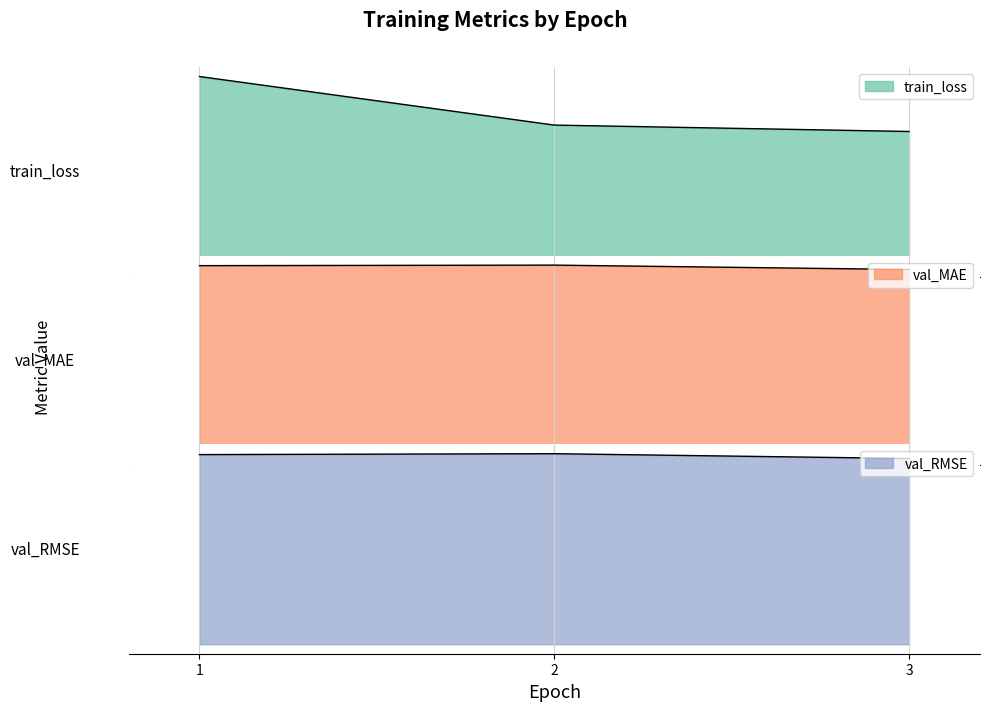

What is the value of the val_RMSE point at the 3rd from the left?

0.3